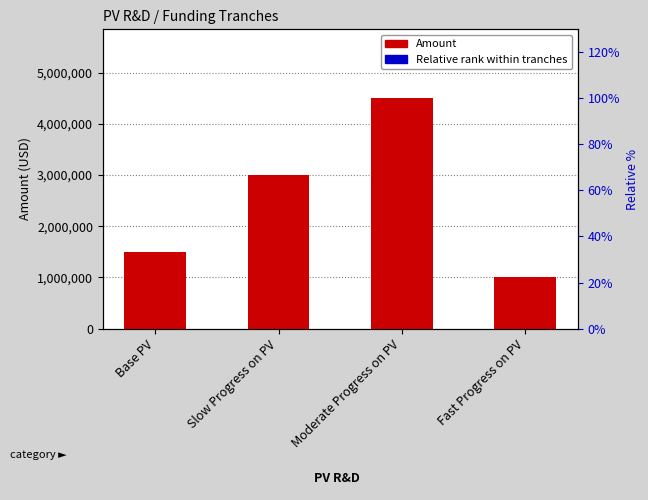

What is the label of the 4th bar from the right?

Base PV